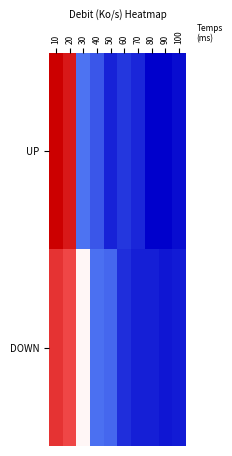

Reading left to right, list all the values displayed in this chart.

UP: 10=4.4	20=4.0	30=1.7	40=1.5	50=0.9	60=1.1	70=1.0	80=0.6	90=0.6	100=0.7
DOWN: 10=3.7	20=3.4	30=2.5	40=1.7	50=1.6	60=1.0	70=0.9	80=0.9	90=0.8	100=0.8